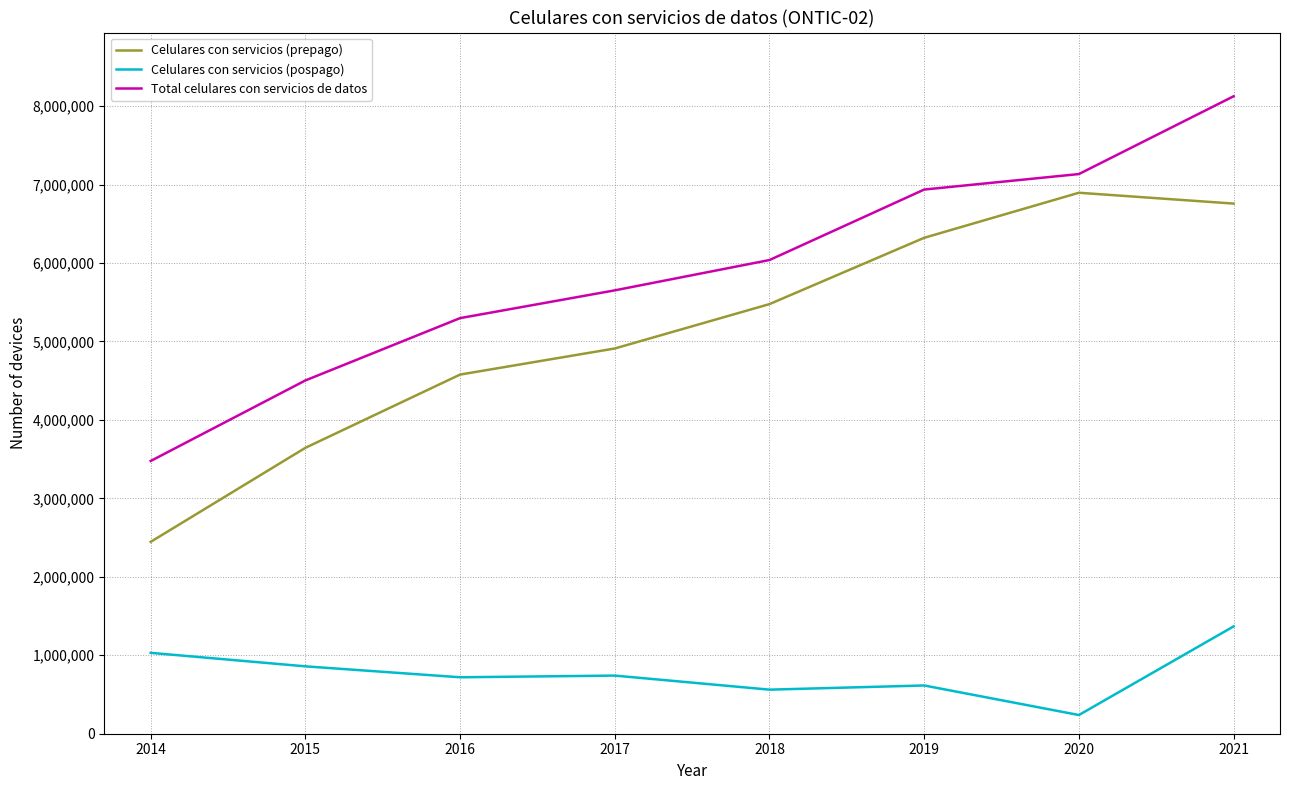

True or false: Total celulares con servicios de datos and Celulares con servicios (prepago) cross at least once.

False